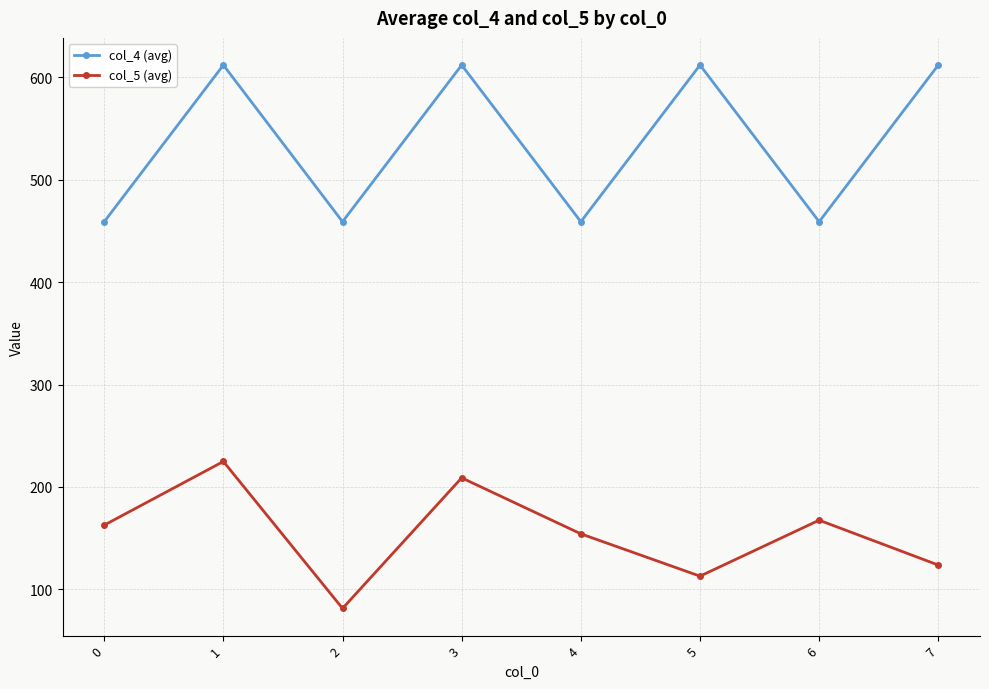

Between 4 and 5, which series saw the biggest shift?

col_4 (avg)